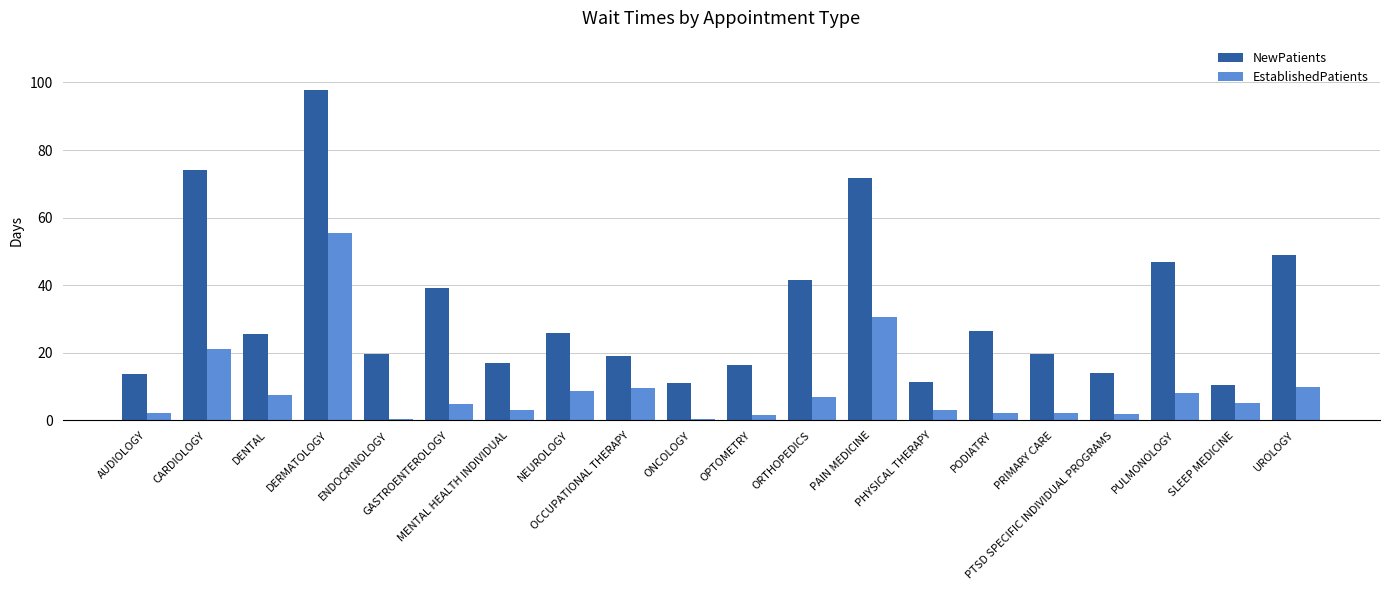

Between ENDOCRINOLOGY and SLEEP MEDICINE, which series saw the biggest shift?

NewPatients